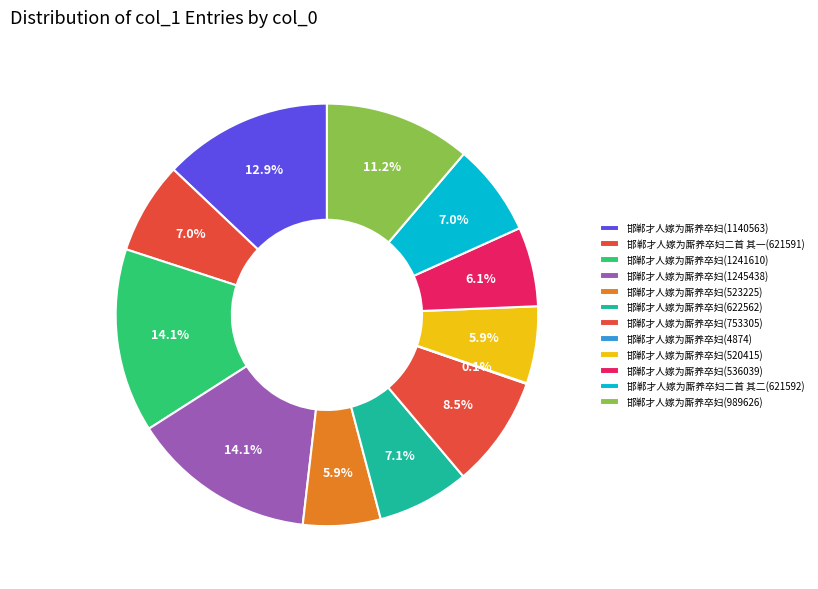

What portion of the pie excludes 邯郸才人嫁为厮养卒妇(753305)?

91.5%